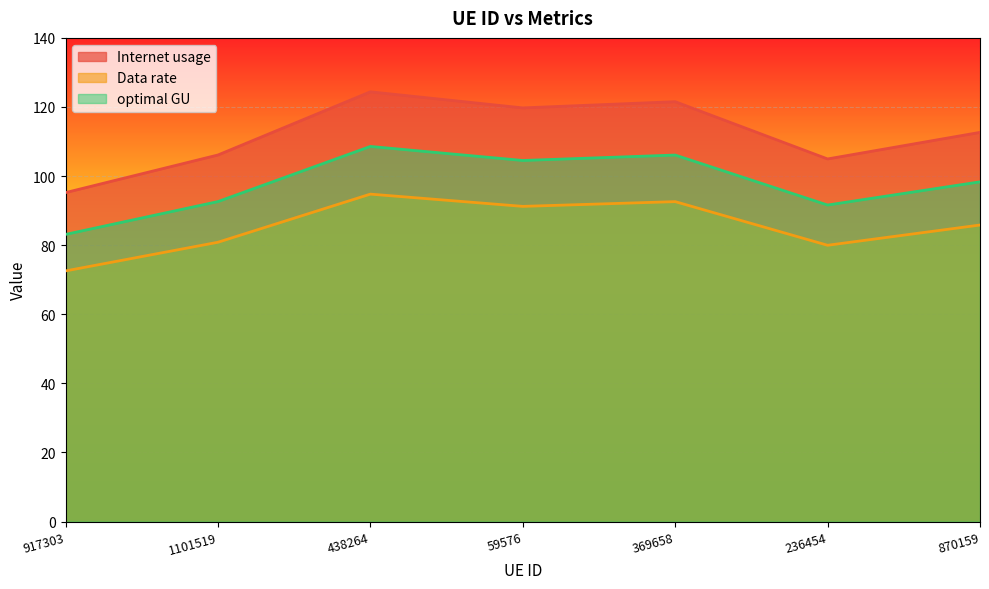

At which label does optimal GU first exceed 85?

438264